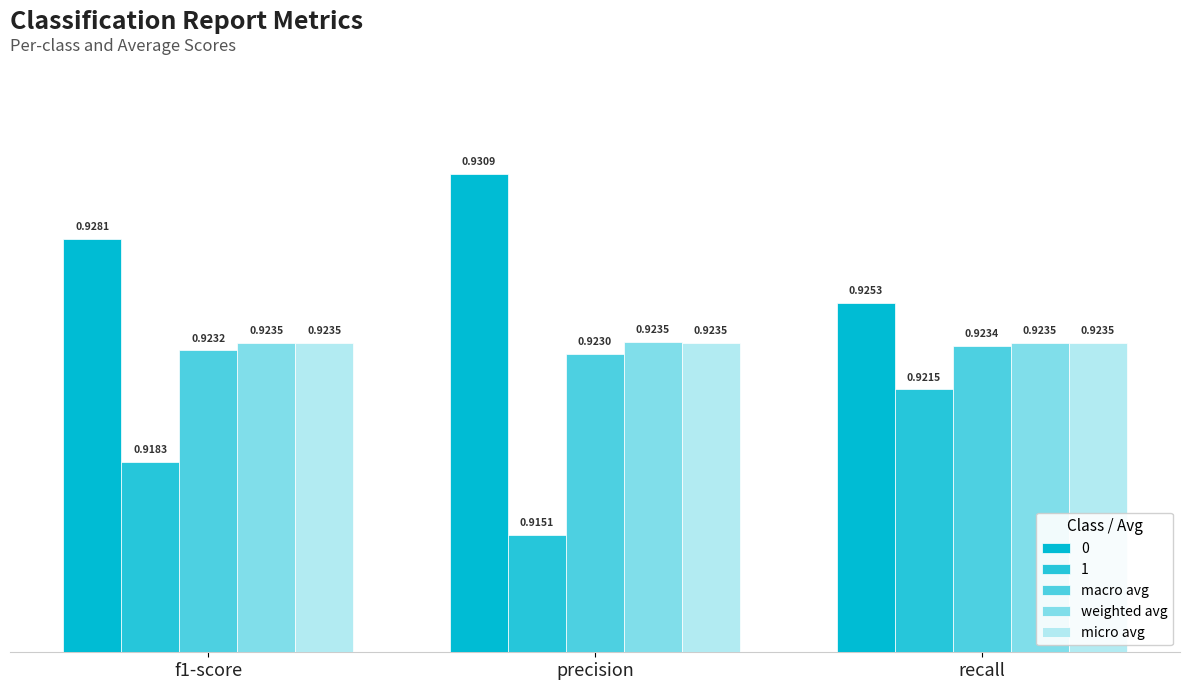

What is the sum of all weighted avg values?

2.8